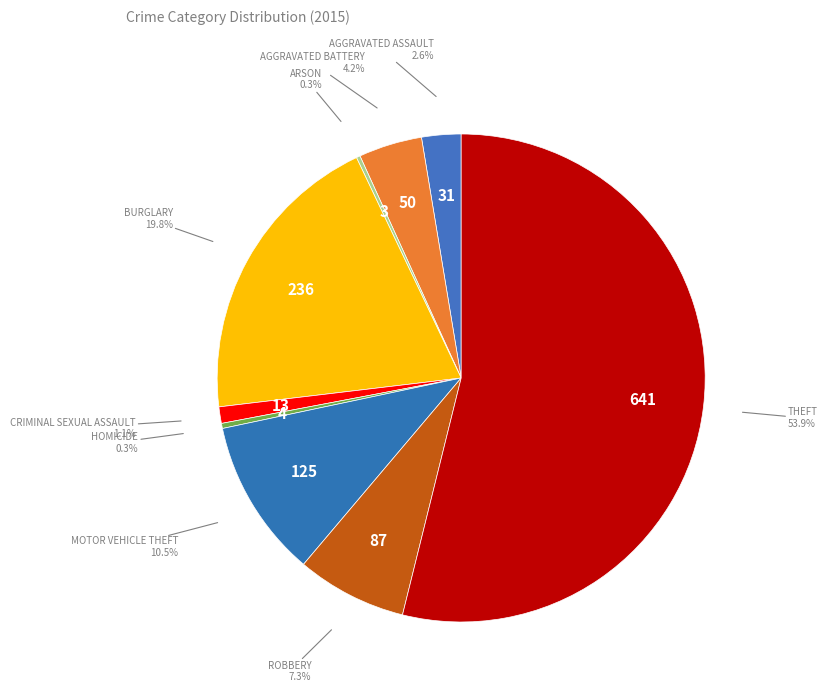

Which category has the biggest portion of the pie?

Theft